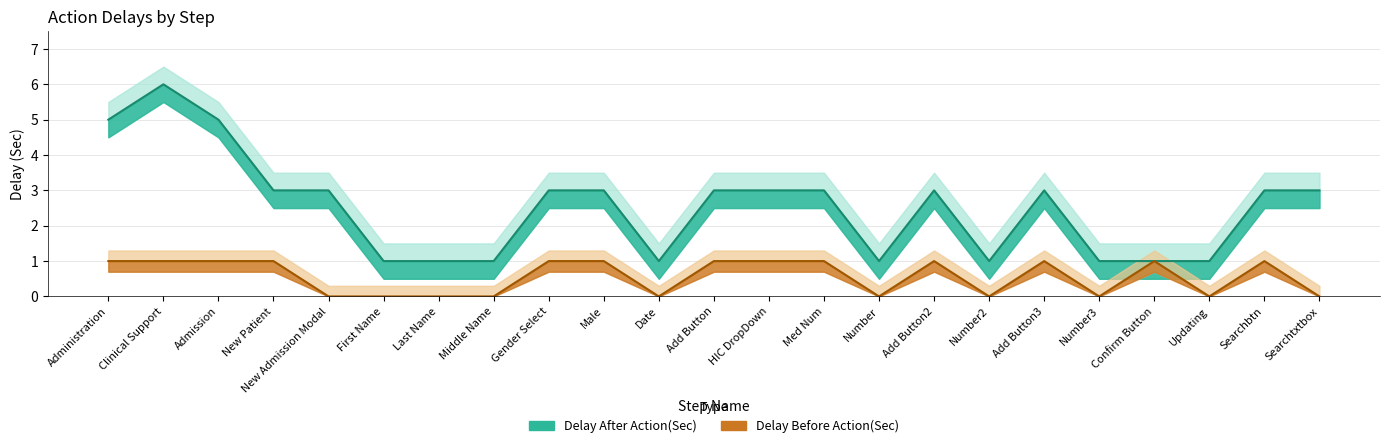

The Delay After Action(Sec) series shows 5 at Add Button2. True or false?

False